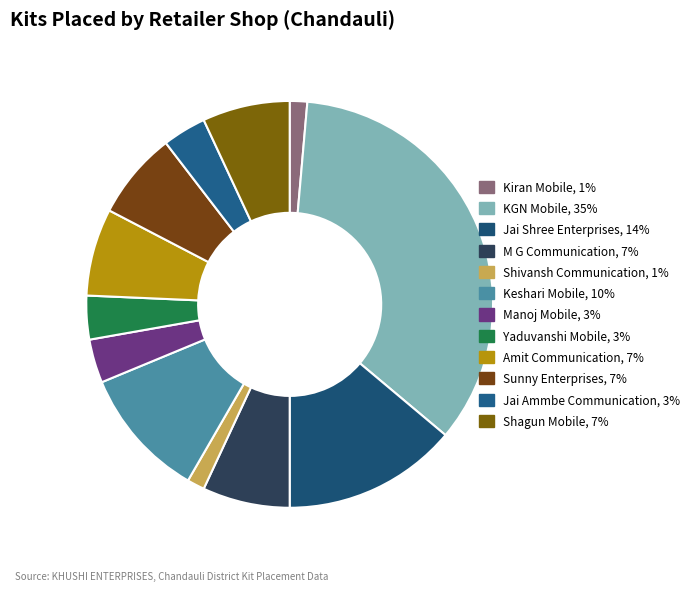

To the nearest percent, what is the difference between the Jai Shree Enterprises and Sunny Enterprises slice percentages?

7%